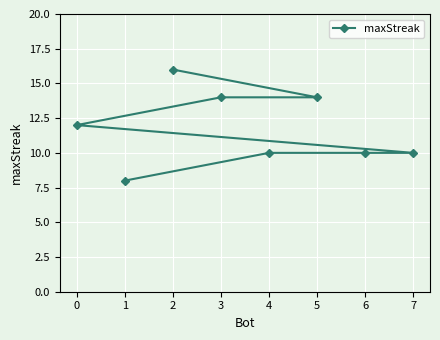

What is the label of the 4th point from the right?

7